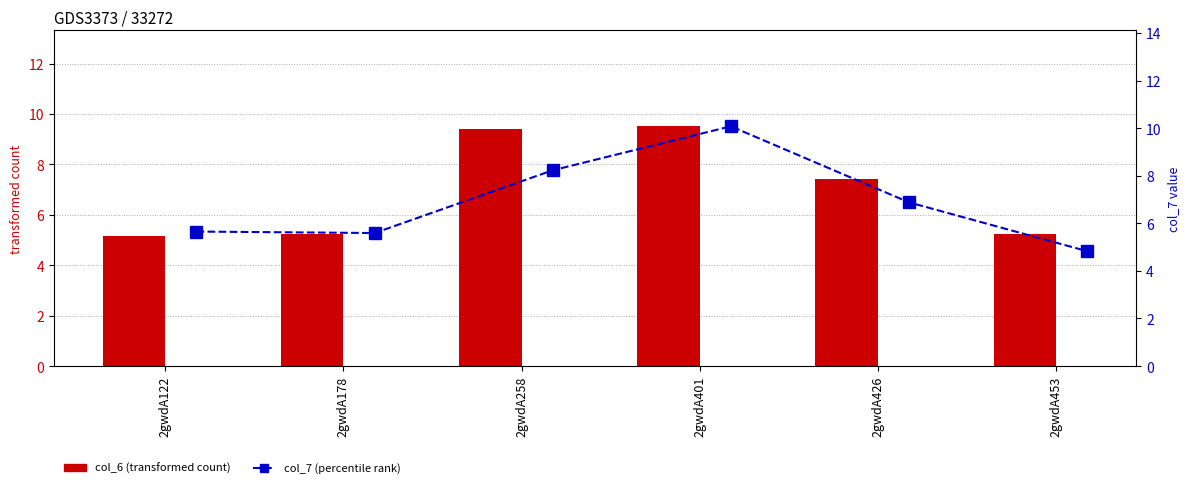

Is it true that col_6 (transformed count) equals 2.6 at 2gwdA453?

False